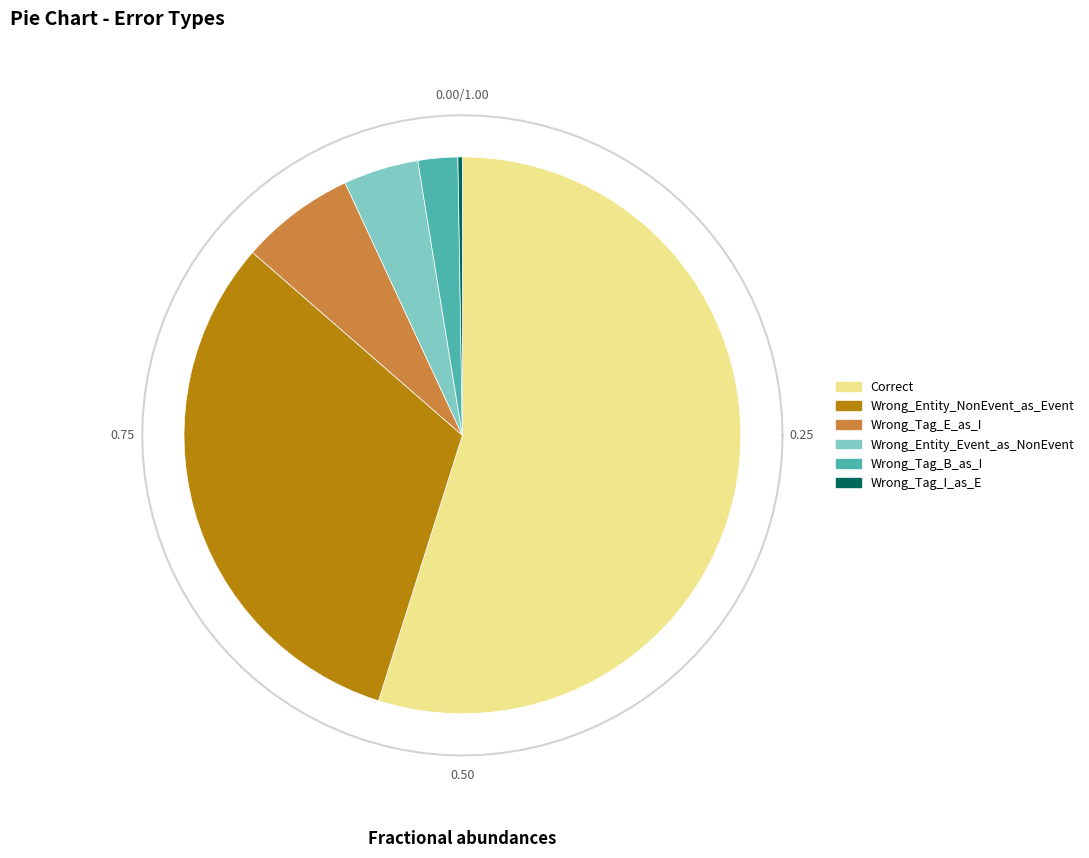

How many segments does this pie chart have?

6